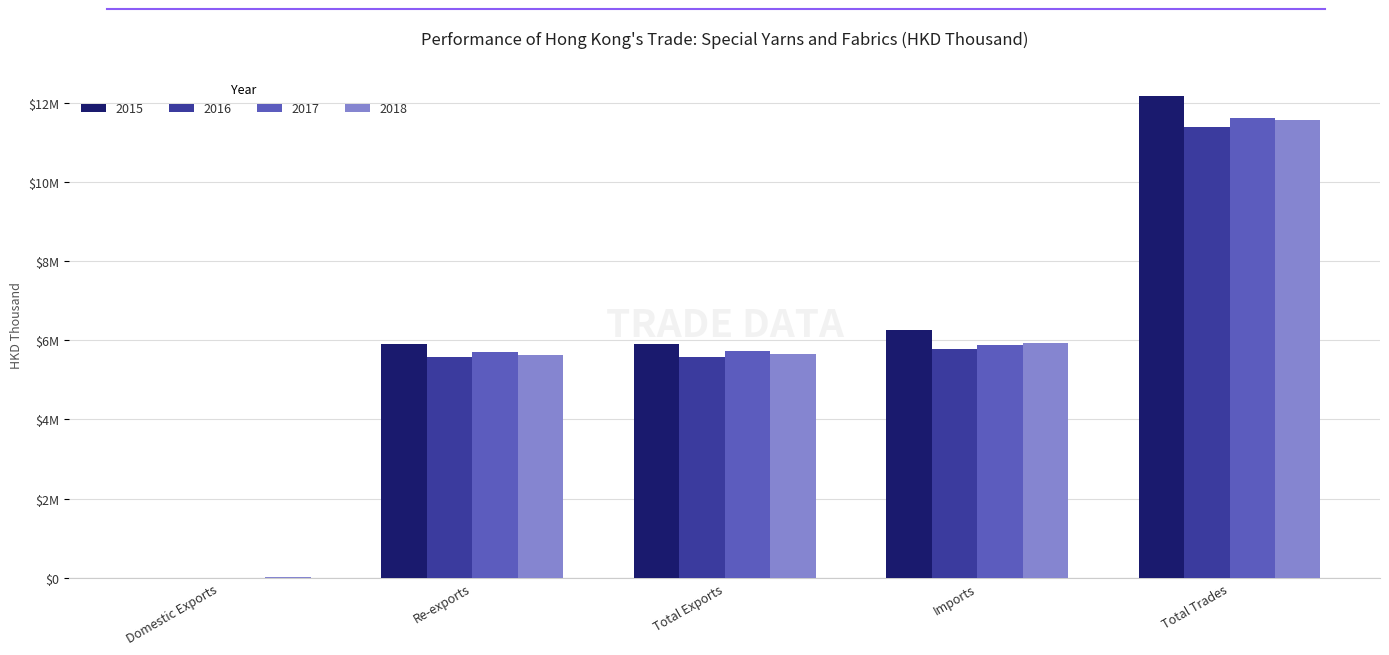

Is the value of 2016 at Imports greater than the value of 2015 at Domestic Exports?

Yes